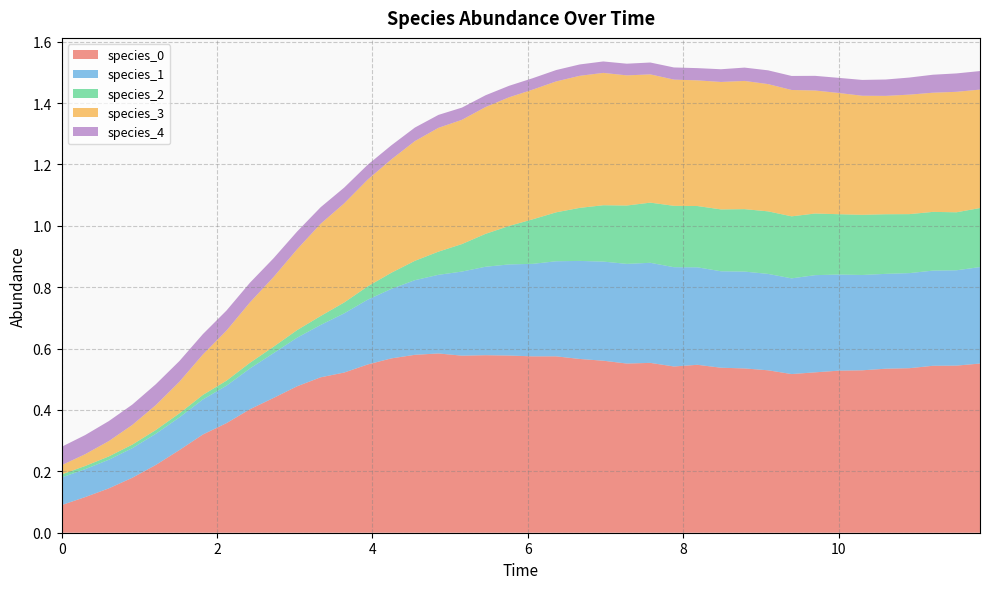

Reading left to right, list all the values displayed in this chart.

species_0: 0.0=0.1	0.30303030303030304=0.1	0.6060606060606061=0.1	0.9090909090909092=0.2	1.2121212121212122=0.2	1.5151515151515151=0.3	1.8181818181818183=0.3	2.121212121212121=0.4	2.4242424242424243=0.4	2.7272727272727275=0.4	3.0303030303030303=0.5	3.3333333333333335=0.5	3.6363636363636367=0.5	3.9393939393939394=0.5	4.242424242424242=0.6	4.545454545454546=0.6	4.848484848484849=0.6	5.151515151515151=0.6	5.454545454545455=0.6	5.757575757575758=0.6	6.0606060606060606=0.6	6.363636363636364=0.6	6.666666666666667=0.6	6.96969696969697=0.6	7.272727272727273=0.6	7.575757575757576=0.6	7.878787878787879=0.5	8.181818181818182=0.5	8.484848484848484=0.5	8.787878787878789=0.5	9.090909090909092=0.5	9.393939393939394=0.5	9.696969696969697=0.5	10.0=0.5	10.303030303030303=0.5	10.606060606060606=0.5	10.90909090909091=0.5	11.212121212121213=0.5	11.515151515151516=0.5	11.818181818181818=0.6
species_1: 0.0=0.1	0.30303030303030304=0.1	0.6060606060606061=0.1	0.9090909090909092=0.1	1.2121212121212122=0.1	1.5151515151515151=0.1	1.8181818181818183=0.1	2.121212121212121=0.1	2.4242424242424243=0.1	2.7272727272727275=0.1	3.0303030303030303=0.2	3.3333333333333335=0.2	3.6363636363636367=0.2	3.9393939393939394=0.2	4.242424242424242=0.2	4.545454545454546=0.2	4.848484848484849=0.3	5.151515151515151=0.3	5.454545454545455=0.3	5.757575757575758=0.3	6.0606060606060606=0.3	6.363636363636364=0.3	6.666666666666667=0.3	6.96969696969697=0.3	7.272727272727273=0.3	7.575757575757576=0.3	7.878787878787879=0.3	8.181818181818182=0.3	8.484848484848484=0.3	8.787878787878789=0.3	9.090909090909092=0.3	9.393939393939394=0.3	9.696969696969697=0.3	10.0=0.3	10.303030303030303=0.3	10.606060606060606=0.3	10.90909090909091=0.3	11.212121212121213=0.3	11.515151515151516=0.3	11.818181818181818=0.3
species_2: 0.0=0.0	0.30303030303030304=0.0	0.6060606060606061=0.0	0.9090909090909092=0.0	1.2121212121212122=0.0	1.5151515151515151=0.0	1.8181818181818183=0.0	2.121212121212121=0.0	2.4242424242424243=0.0	2.7272727272727275=0.0	3.0303030303030303=0.0	3.3333333333333335=0.0	3.6363636363636367=0.0	3.9393939393939394=0.0	4.242424242424242=0.1	4.545454545454546=0.1	4.848484848484849=0.1	5.151515151515151=0.1	5.454545454545455=0.1	5.757575757575758=0.1	6.0606060606060606=0.1	6.363636363636364=0.2	6.666666666666667=0.2	6.96969696969697=0.2	7.272727272727273=0.2	7.575757575757576=0.2	7.878787878787879=0.2	8.181818181818182=0.2	8.484848484848484=0.2	8.787878787878789=0.2	9.090909090909092=0.2	9.393939393939394=0.2	9.696969696969697=0.2	10.0=0.2	10.303030303030303=0.2	10.606060606060606=0.2	10.90909090909091=0.2	11.212121212121213=0.2	11.515151515151516=0.2	11.818181818181818=0.2
species_3: 0.0=0.0	0.30303030303030304=0.0	0.6060606060606061=0.0	0.9090909090909092=0.1	1.2121212121212122=0.1	1.5151515151515151=0.1	1.8181818181818183=0.1	2.121212121212121=0.2	2.4242424242424243=0.2	2.7272727272727275=0.2	3.0303030303030303=0.3	3.3333333333333335=0.3	3.6363636363636367=0.3	3.9393939393939394=0.3	4.242424242424242=0.4	4.545454545454546=0.4	4.848484848484849=0.4	5.151515151515151=0.4	5.454545454545455=0.4	5.757575757575758=0.4	6.0606060606060606=0.4	6.363636363636364=0.4	6.666666666666667=0.4	6.96969696969697=0.4	7.272727272727273=0.4	7.575757575757576=0.4	7.878787878787879=0.4	8.181818181818182=0.4	8.484848484848484=0.4	8.787878787878789=0.4	9.090909090909092=0.4	9.393939393939394=0.4	9.696969696969697=0.4	10.0=0.4	10.303030303030303=0.4	10.606060606060606=0.4	10.90909090909091=0.4	11.212121212121213=0.4	11.515151515151516=0.4	11.818181818181818=0.4
species_4: 0.0=0.1	0.30303030303030304=0.1	0.6060606060606061=0.1	0.9090909090909092=0.1	1.2121212121212122=0.1	1.5151515151515151=0.1	1.8181818181818183=0.1	2.121212121212121=0.1	2.4242424242424243=0.1	2.7272727272727275=0.1	3.0303030303030303=0.1	3.3333333333333335=0.1	3.6363636363636367=0.1	3.9393939393939394=0.0	4.242424242424242=0.0	4.545454545454546=0.0	4.848484848484849=0.0	5.151515151515151=0.0	5.454545454545455=0.0	5.757575757575758=0.0	6.0606060606060606=0.0	6.363636363636364=0.0	6.666666666666667=0.0	6.96969696969697=0.0	7.272727272727273=0.0	7.575757575757576=0.0	7.878787878787879=0.0	8.181818181818182=0.0	8.484848484848484=0.0	8.787878787878789=0.0	9.090909090909092=0.0	9.393939393939394=0.0	9.696969696969697=0.0	10.0=0.0	10.303030303030303=0.1	10.606060606060606=0.1	10.90909090909091=0.1	11.212121212121213=0.1	11.515151515151516=0.1	11.818181818181818=0.1